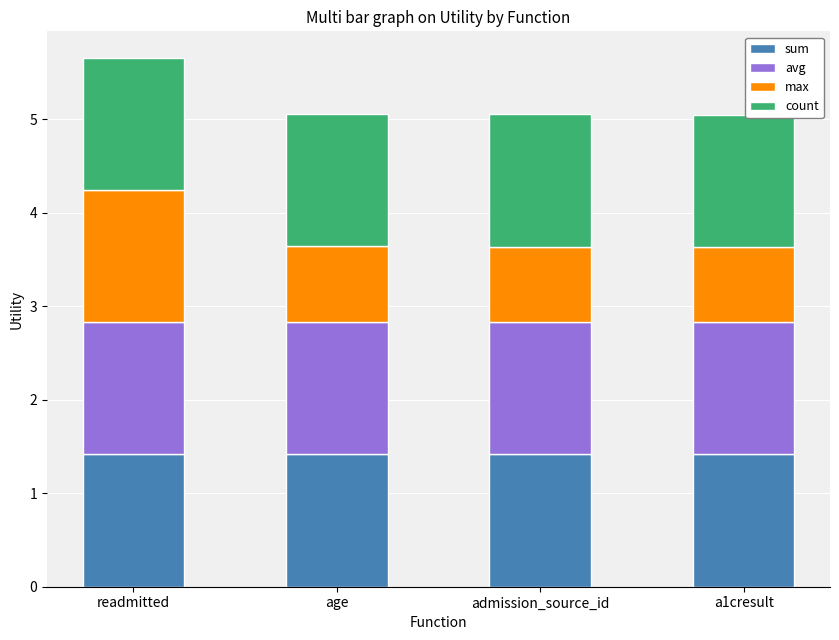

What is the total value across all series at a1cresult?

5.0